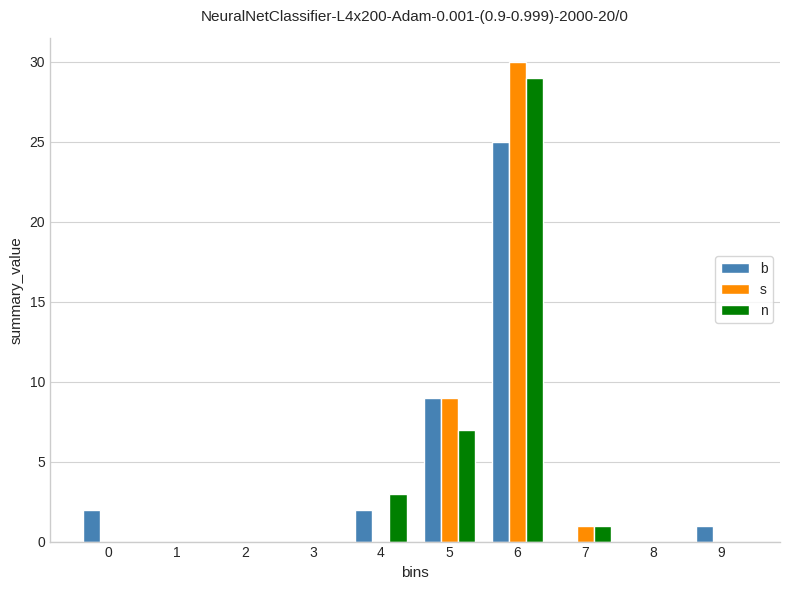

Reading left to right, list all the values displayed in this chart.

b: 0=2	1=0	2=0	3=0	4=2	5=9	6=25	7=0	8=0	9=1
s: 0=0	1=0	2=0	3=0	4=0	5=9	6=30	7=1	8=0	9=0
n: 0=0	1=0	2=0	3=0	4=3	5=7	6=29	7=1	8=0	9=0